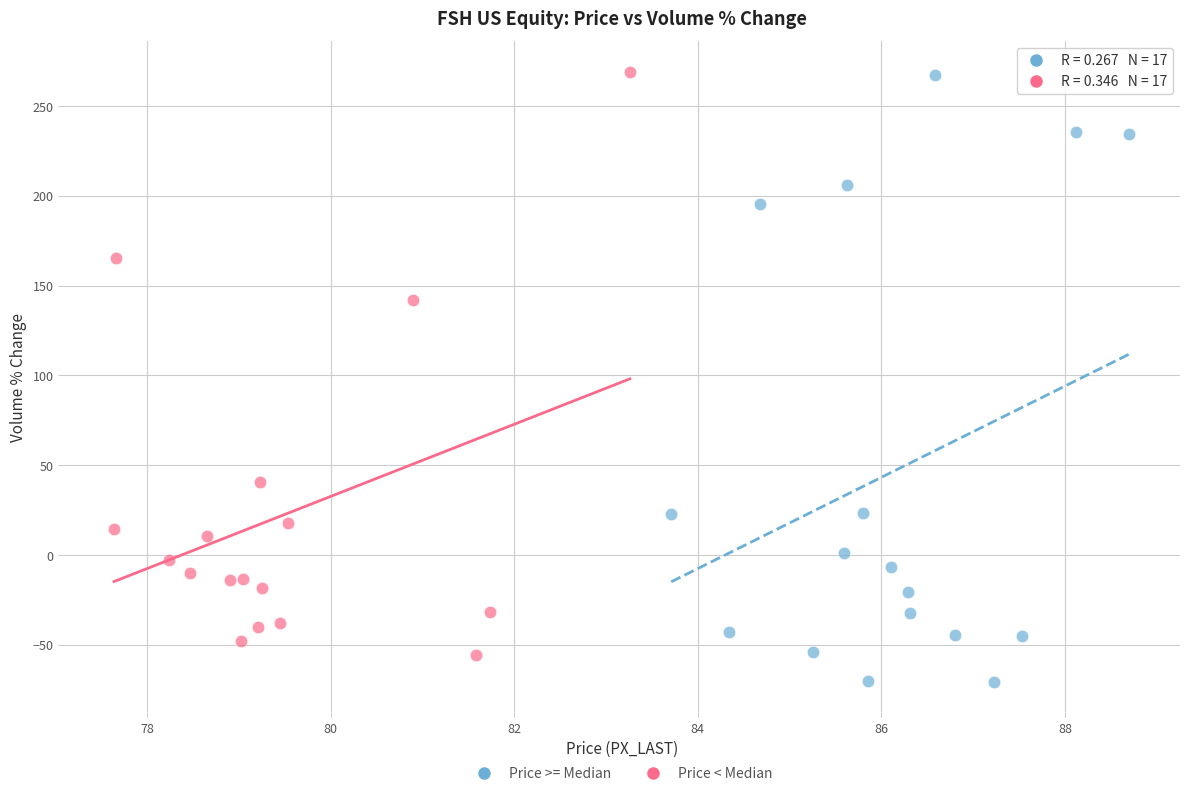

Which series has the widest spread of Y values?

Price >= Median